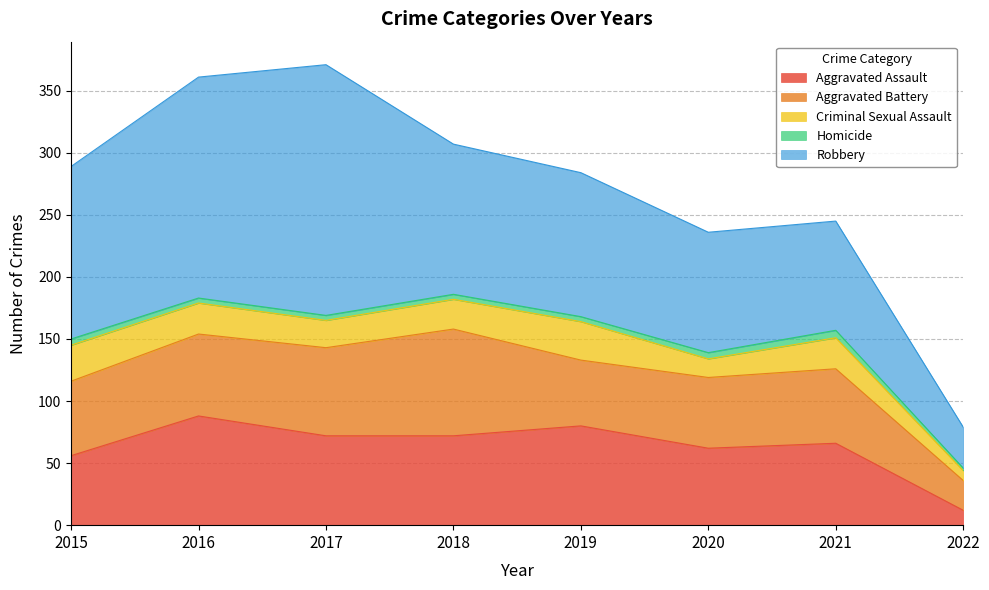

How many lines are shown in the chart?

5